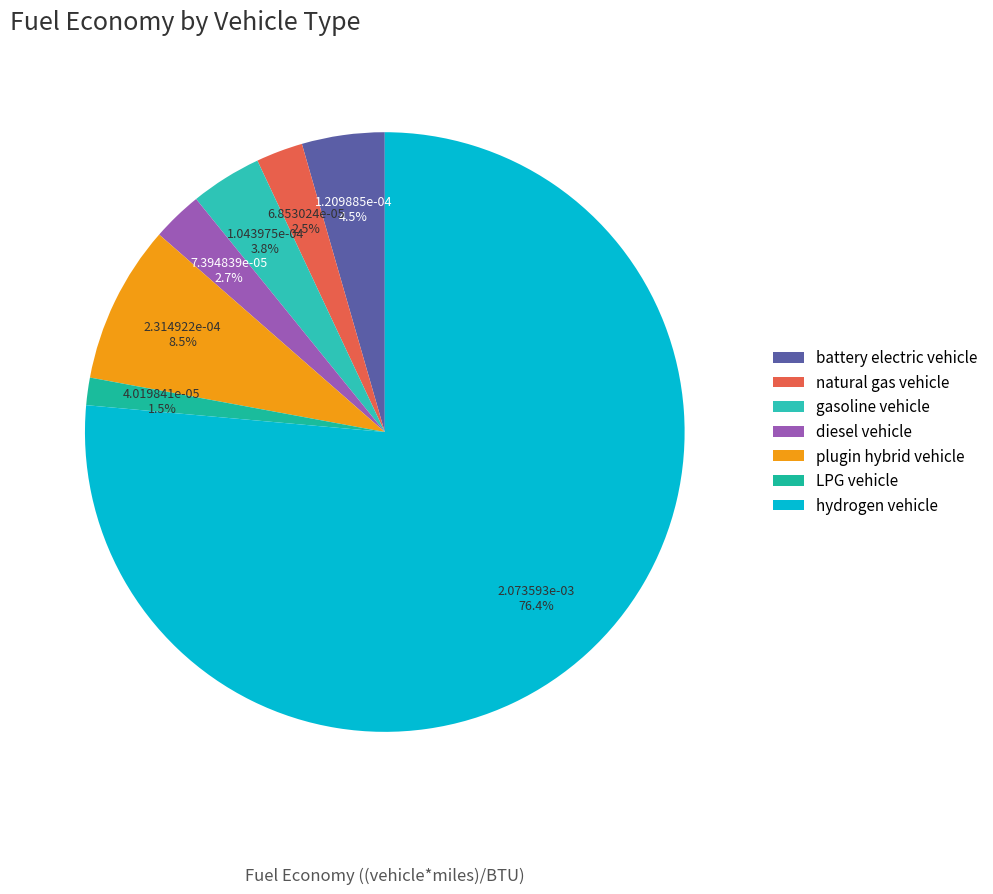

How many slices are in this pie chart?

7